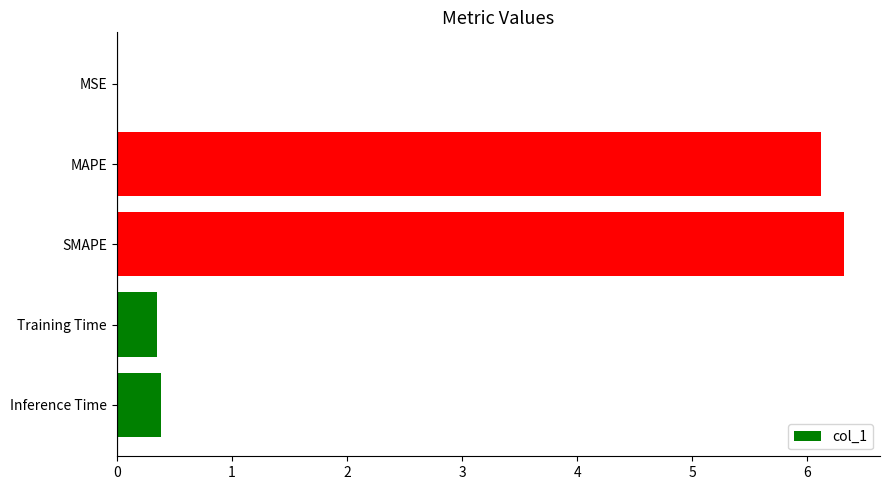

Are the bars grouped side by side (vs. stacked)?

No